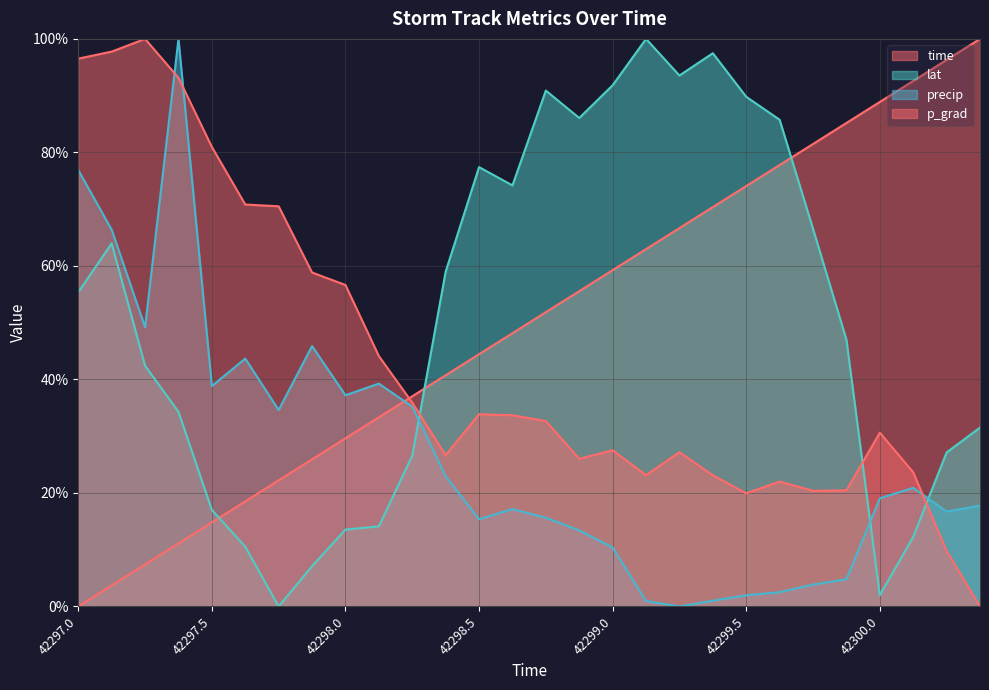

What is the difference between the precip values at 42297.875 and 42299.125?

44.9